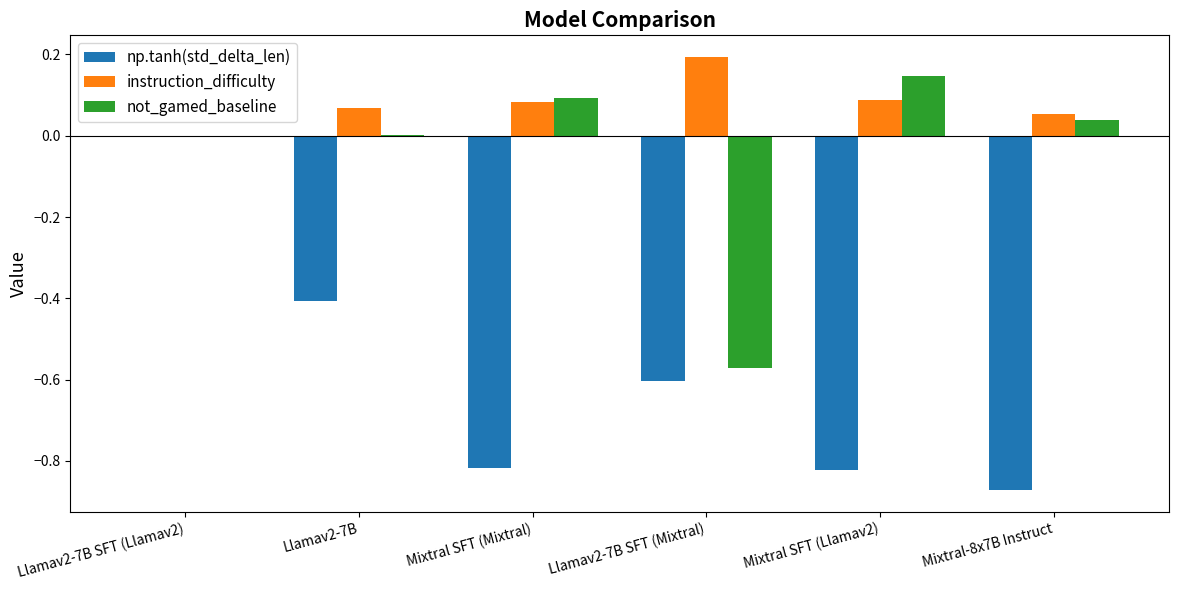

What is the sum of all np.tanh(std_delta_len) values?

-3.5